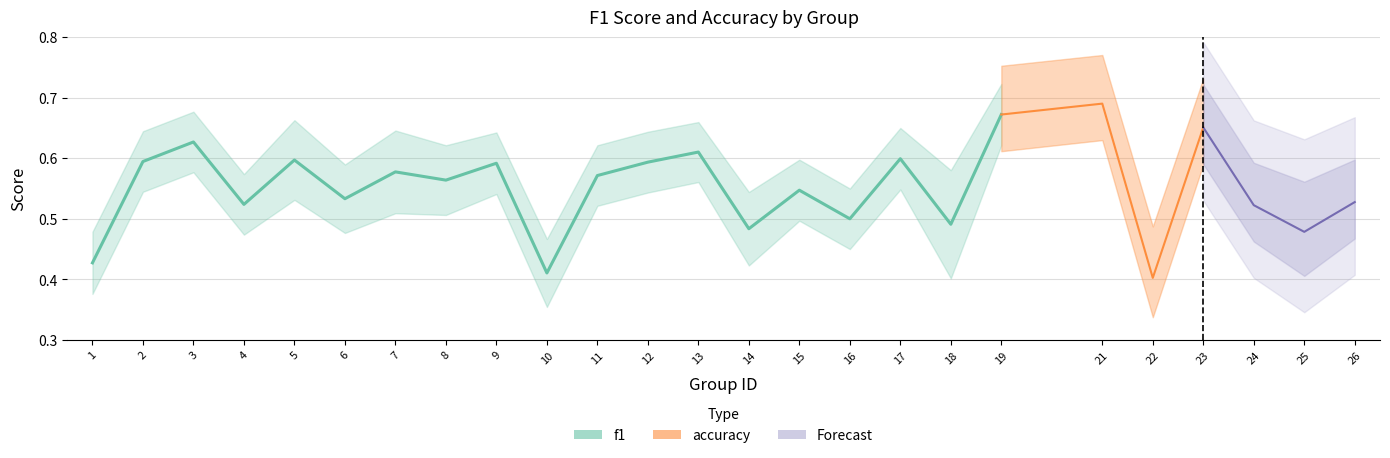

Does the chart display data point markers on the line(s)?

No